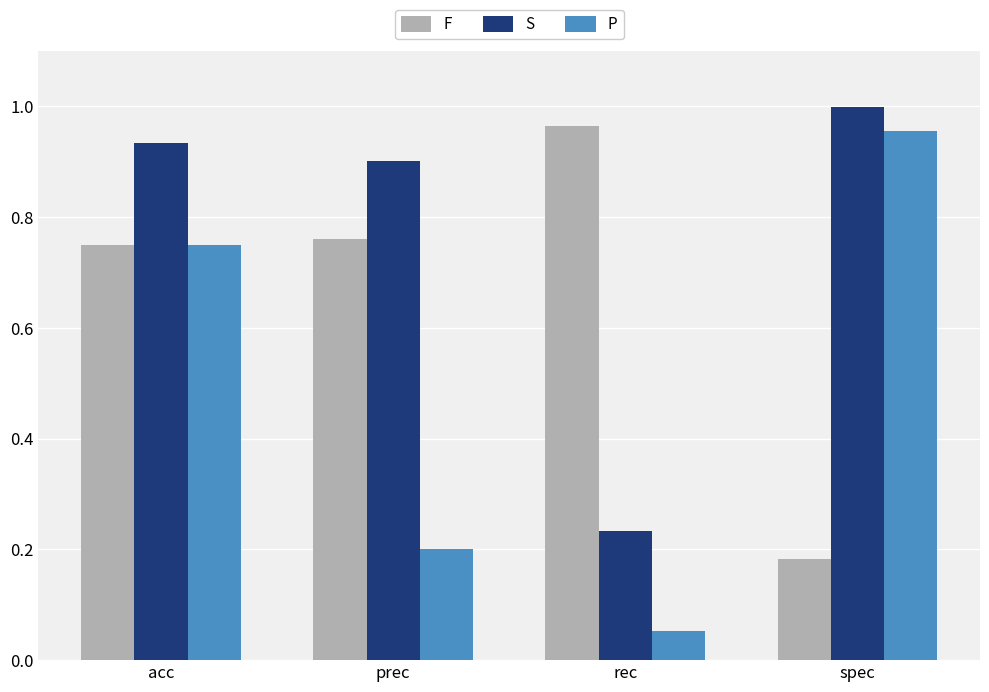

Which series has the largest range (max minus min)?

P